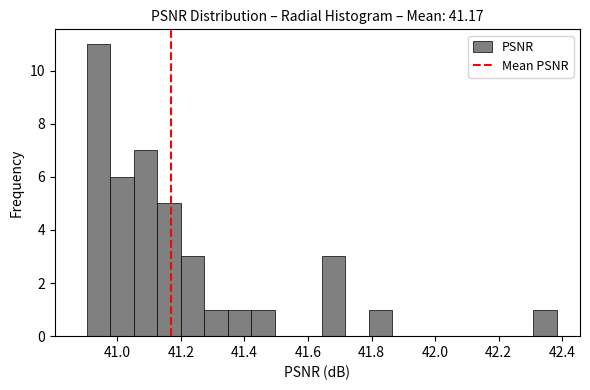

Read against the x-axis, roughly where is the centre of the tallest bar?

40.94